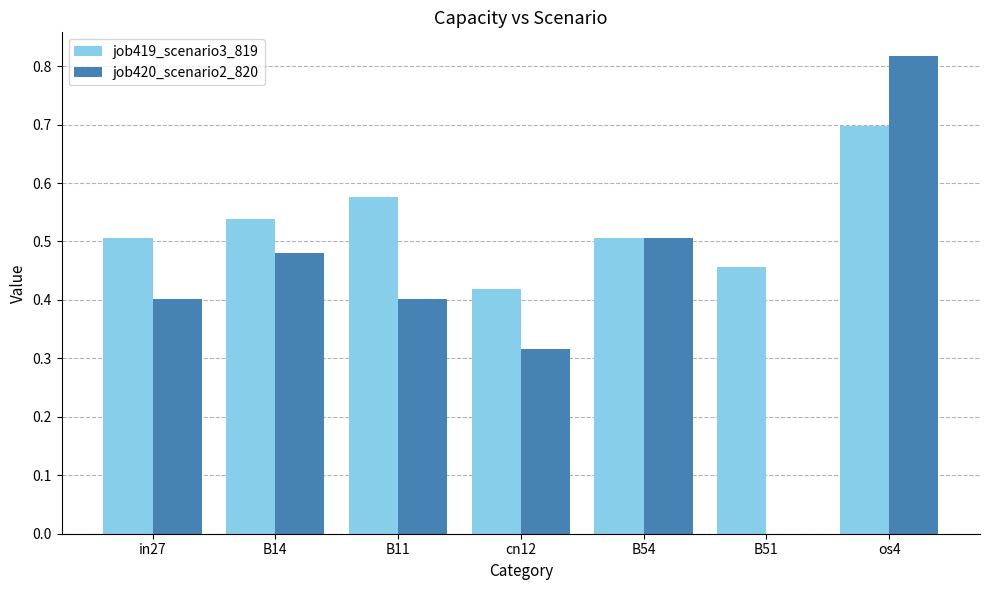

How many data points does each series have?

7